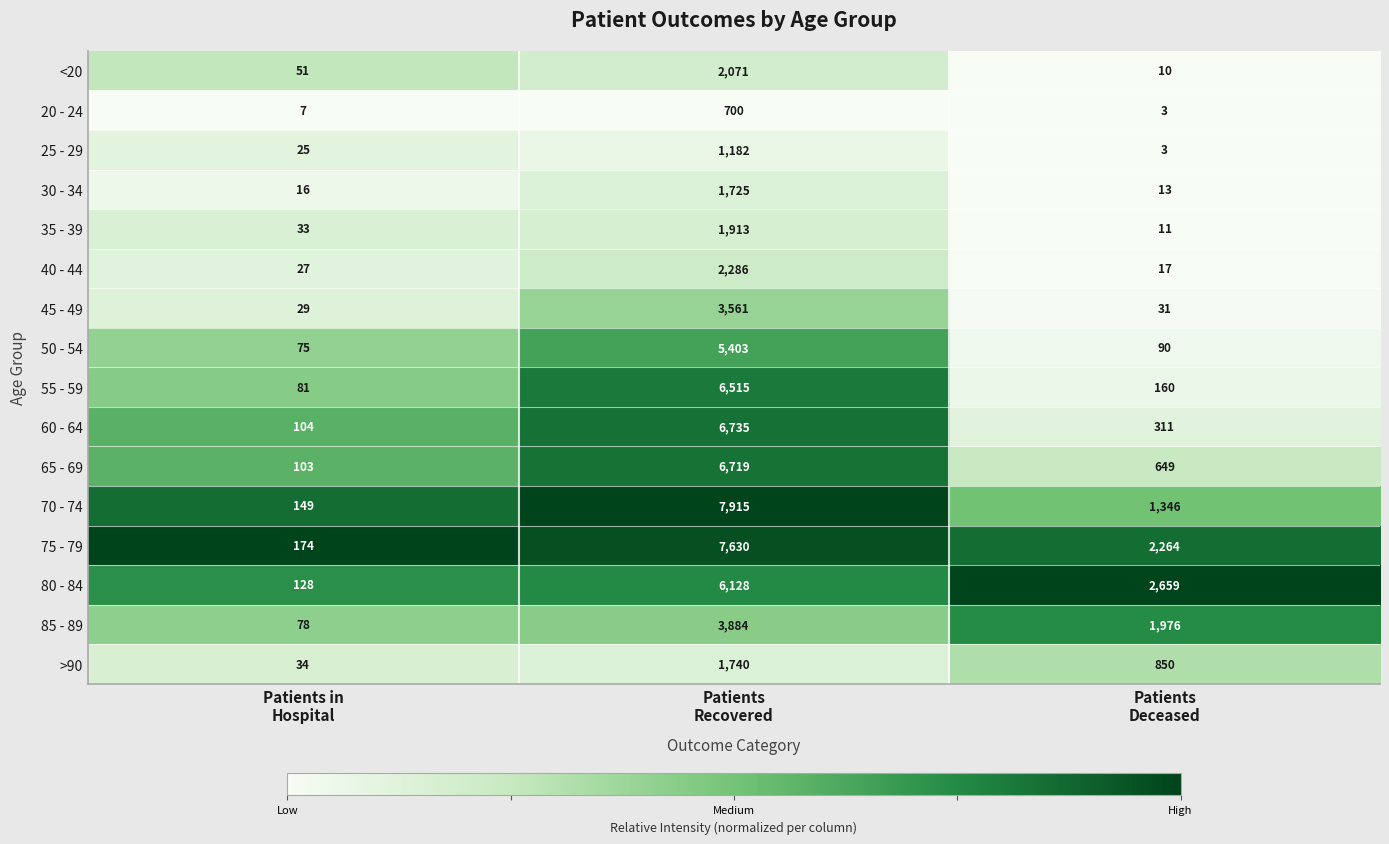

Rank the series by their maximum value, from highest to lowest.

70 - 74, 75 - 79, 60 - 64, 65 - 69, 55 - 59, 80 - 84, 50 - 54, 85 - 89, 45 - 49, 40 - 44, <20, 35 - 39, >90, 30 - 34, 25 - 29, 20 - 24